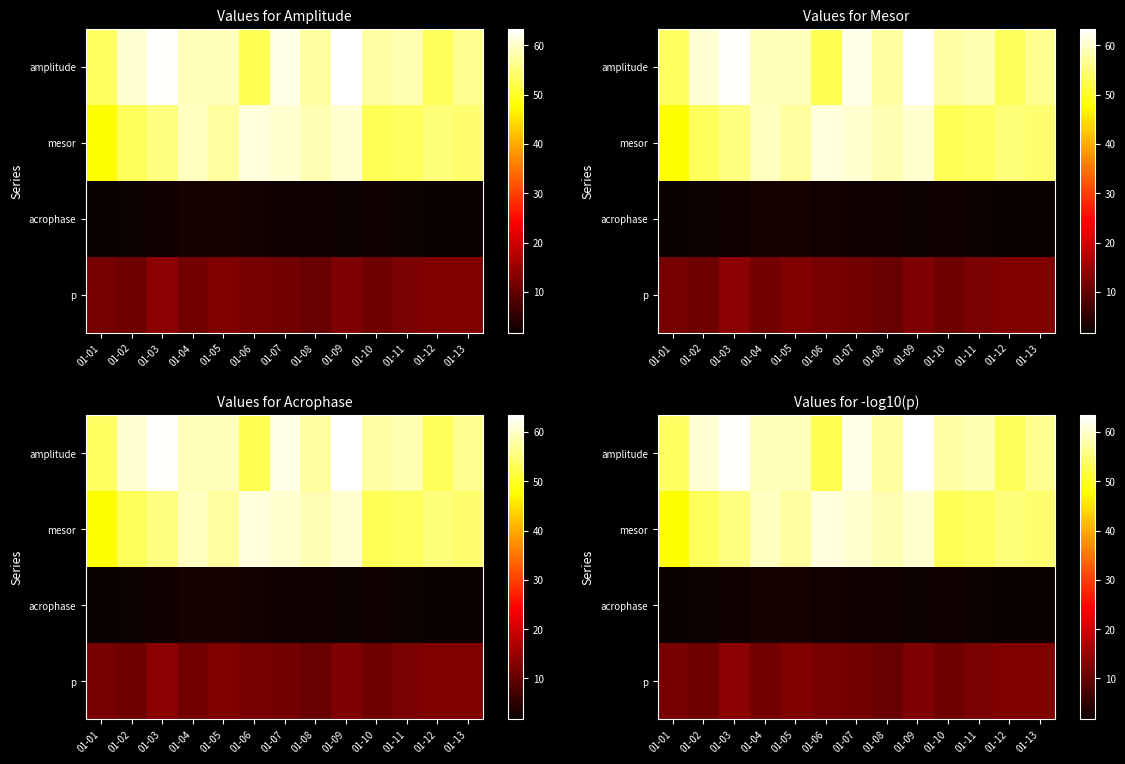

What is the difference between the highest and lowest values at 01-04?

56.4